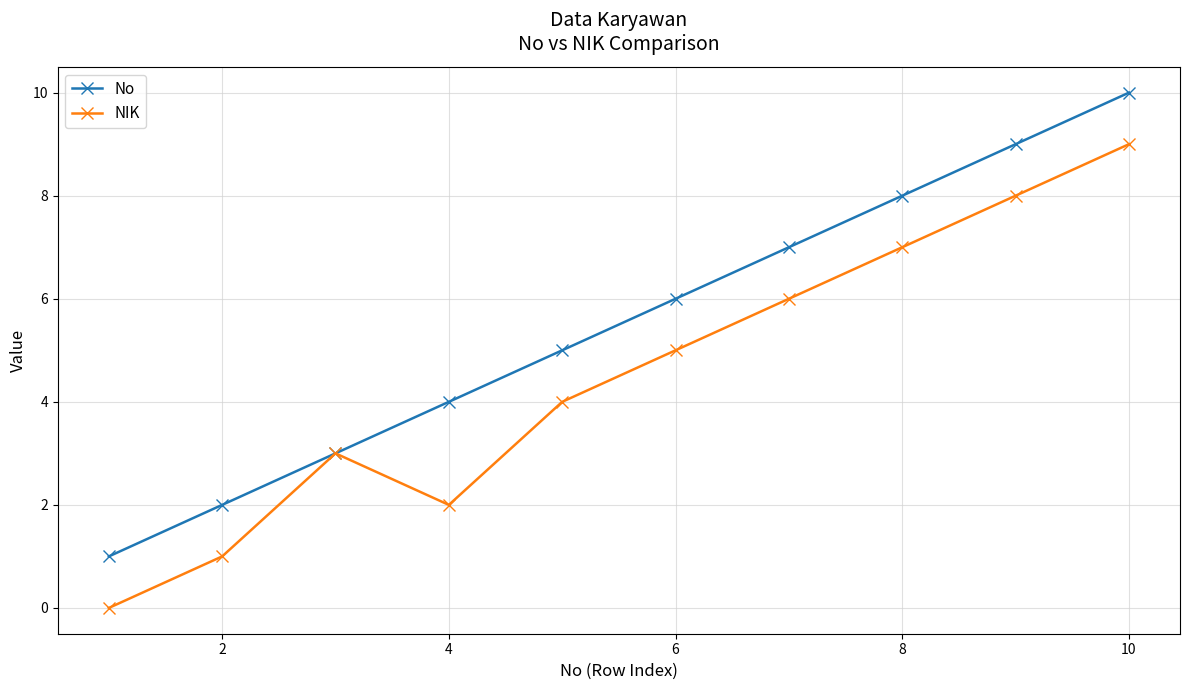

What is the difference between the maximum and minimum values in the No series?

9